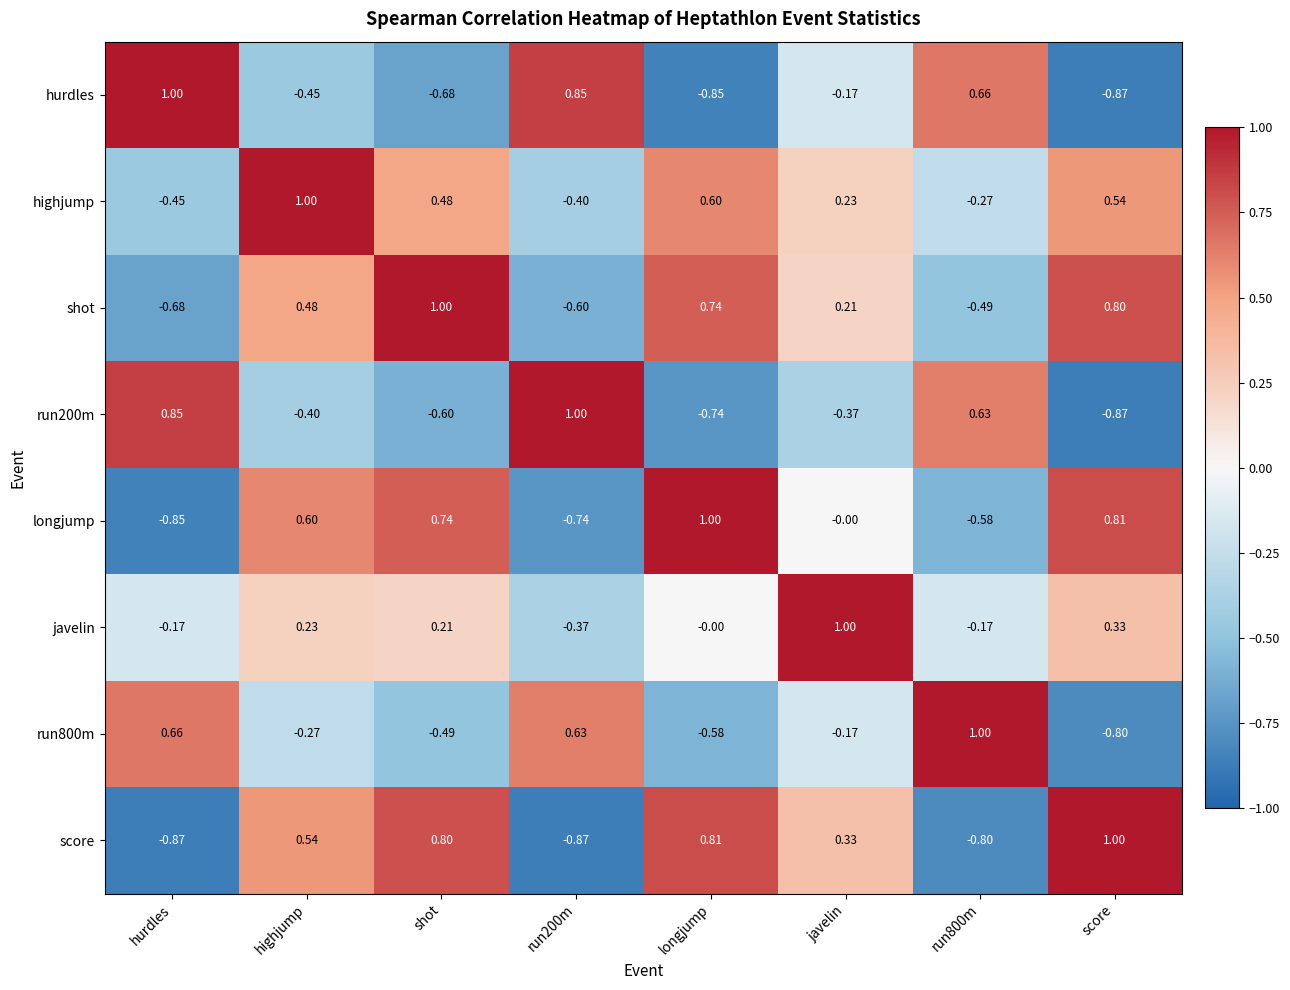

At which label does shot first exceed 0?

highjump